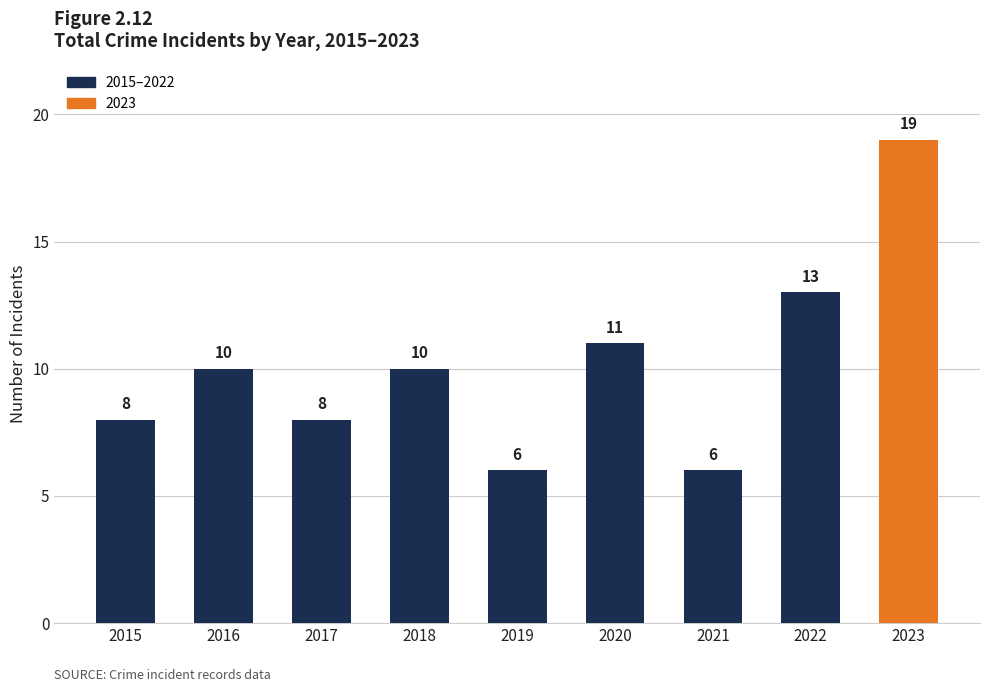

What is the difference between the values at 2023 and 2016?

9